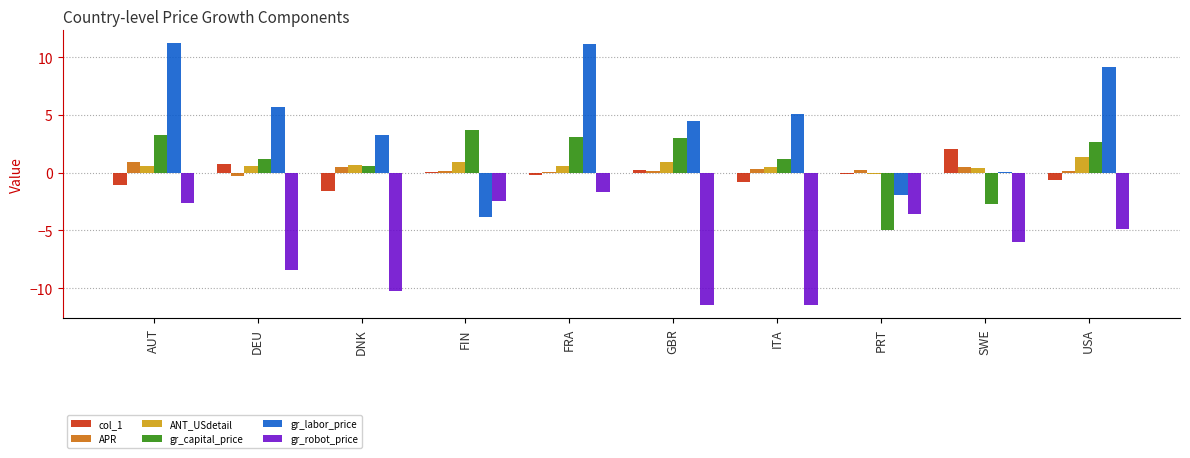

What is the maximum value shown in the chart?

11.2